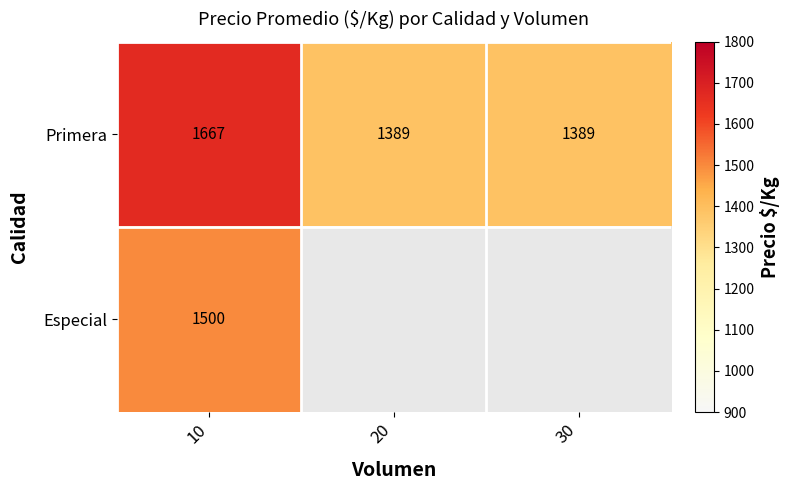

What is the minimum value for Primera?

1389